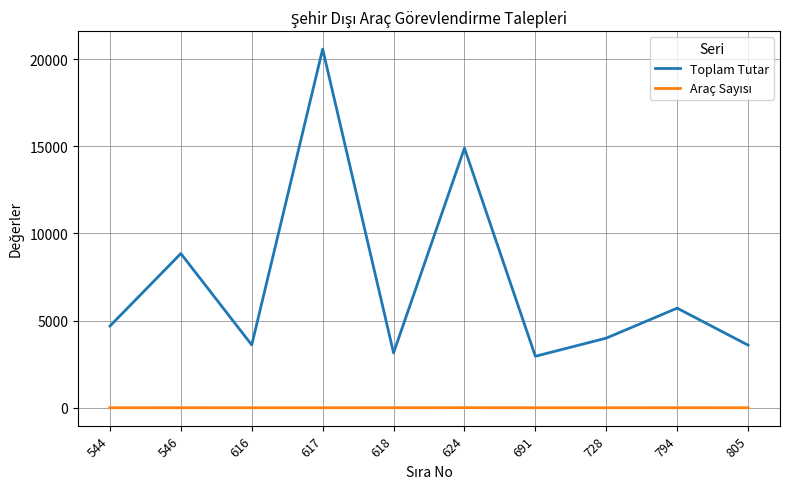

How many interior local valleys does the Toplam Tutar series have?

3